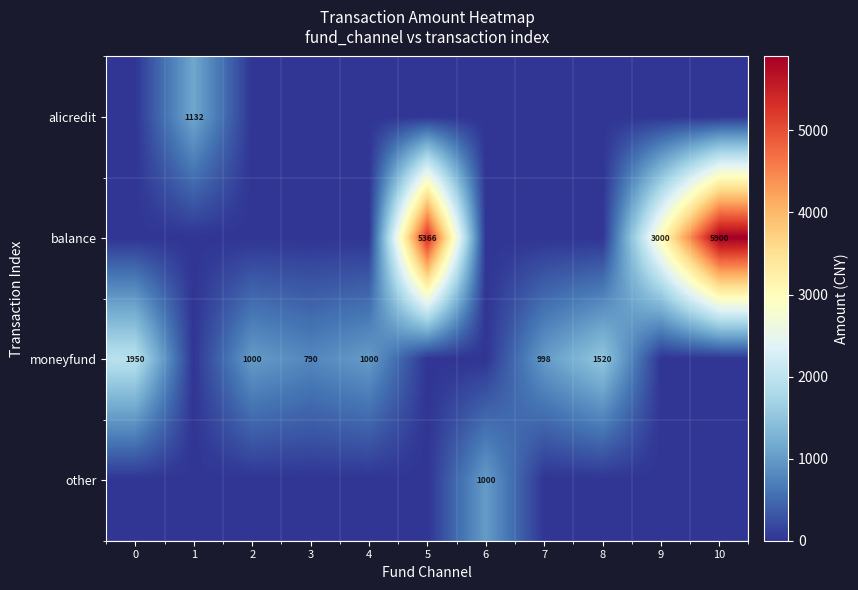

At which category is the sum across all series the highest?

10